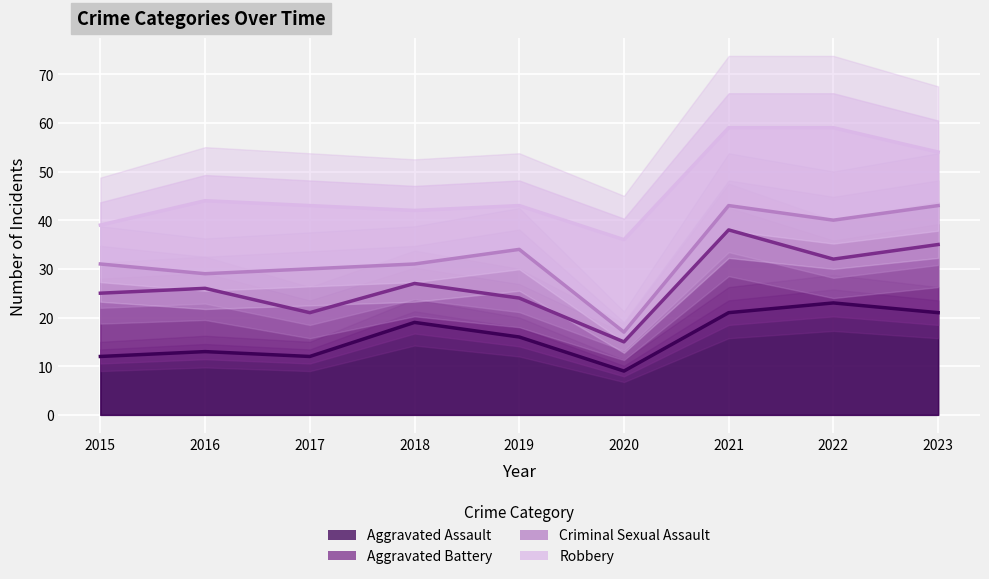

True or false: Aggravated Assault has a value of 8 at 2017.

False